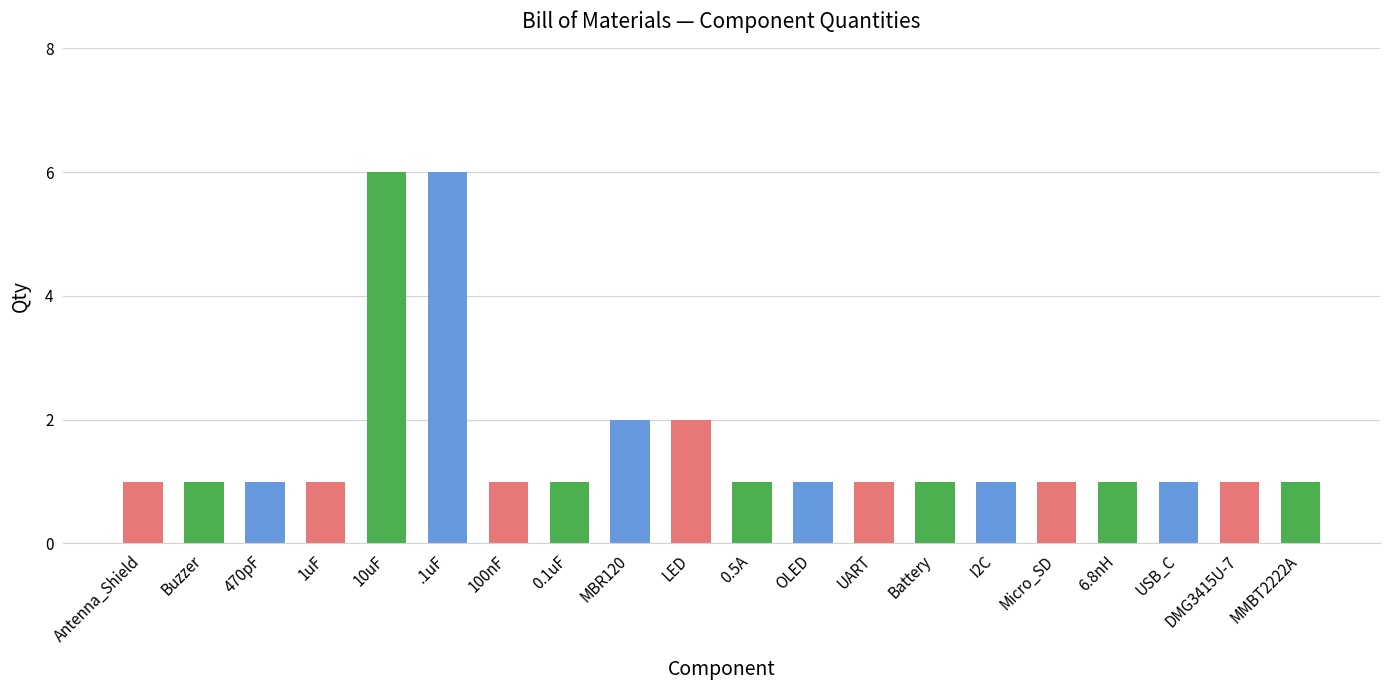

Read the value at MBR120.

2